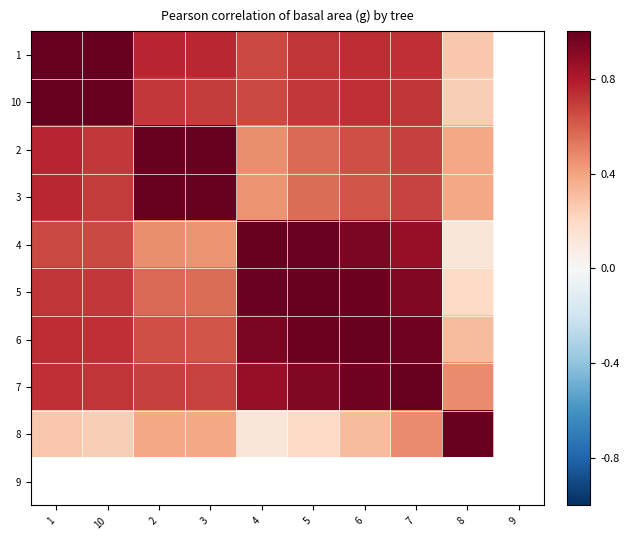

Is it true that 2 equals 0.5 at 1?

False